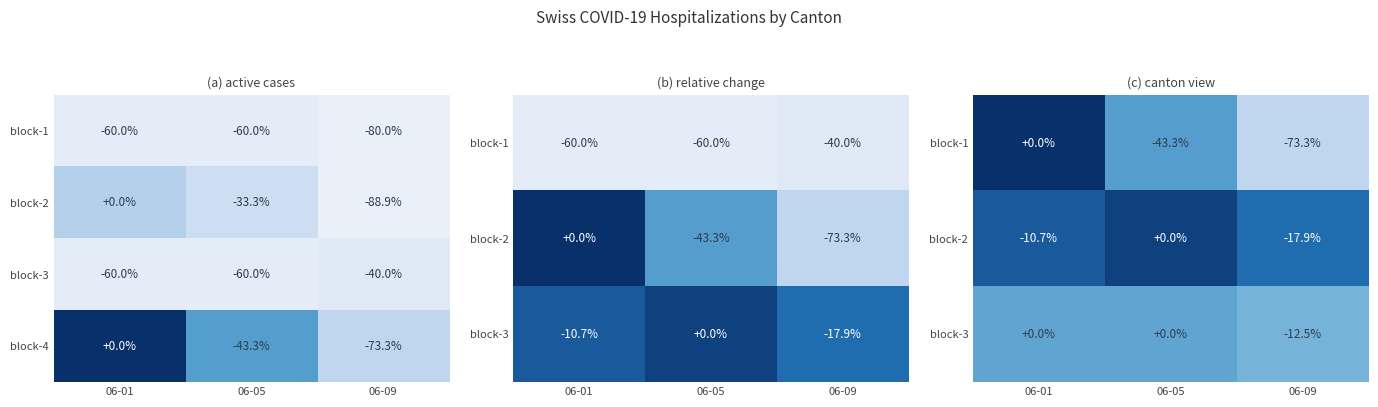

What is the average value of the block-4 series?

-38.9